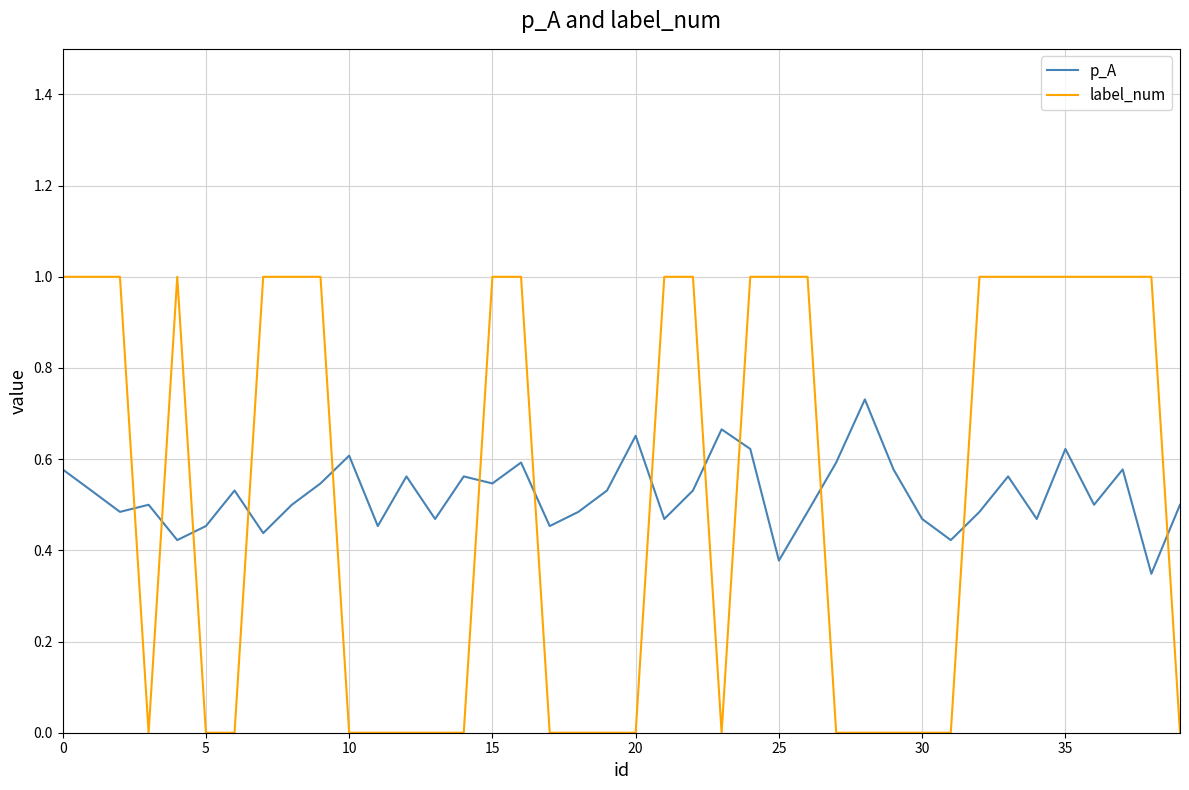

How many intersections are there between label_num and p_A?

13